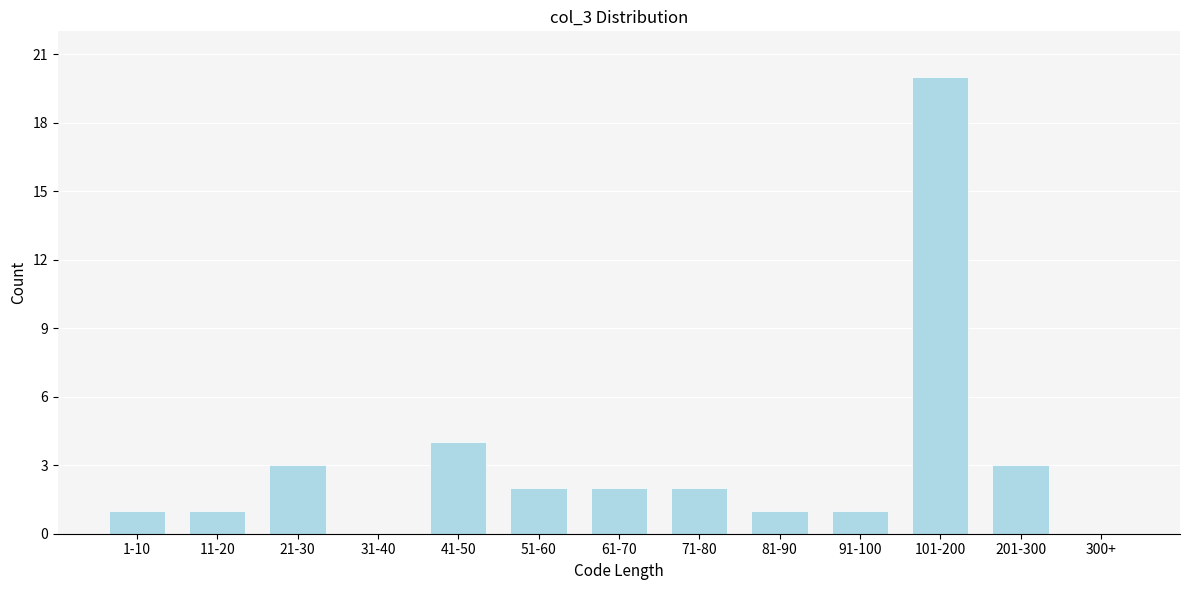

Reading left to right, list all the values displayed in this chart.

1-10=1	11-20=1	21-30=3	31-40=0	41-50=4	51-60=2	61-70=2	71-80=2	81-90=1	91-100=1	101-200=20	201-300=3	300+=0